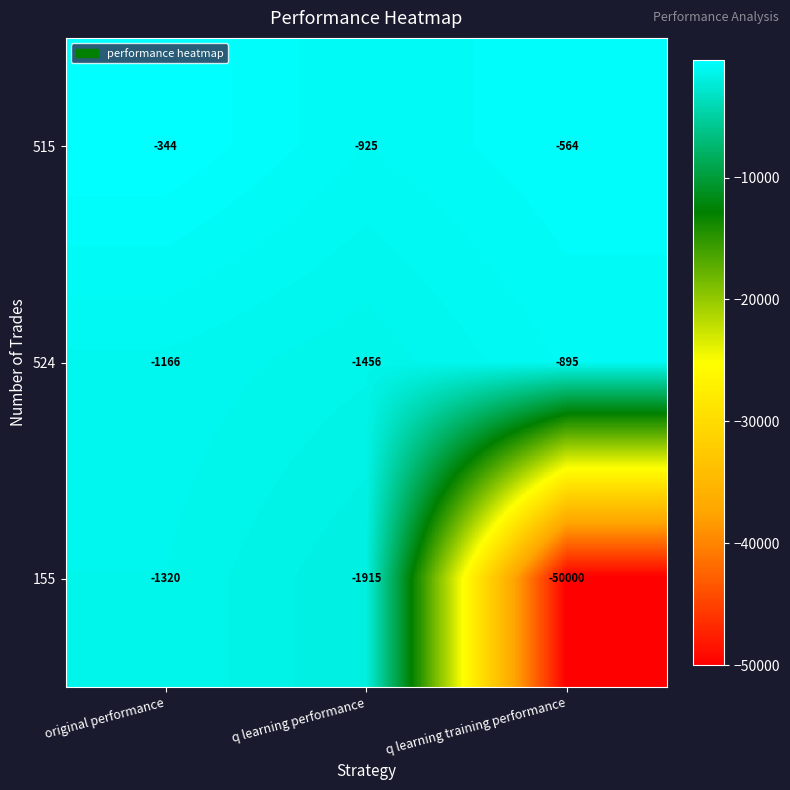

What is the difference between the highest and lowest values at q learning performance?

990